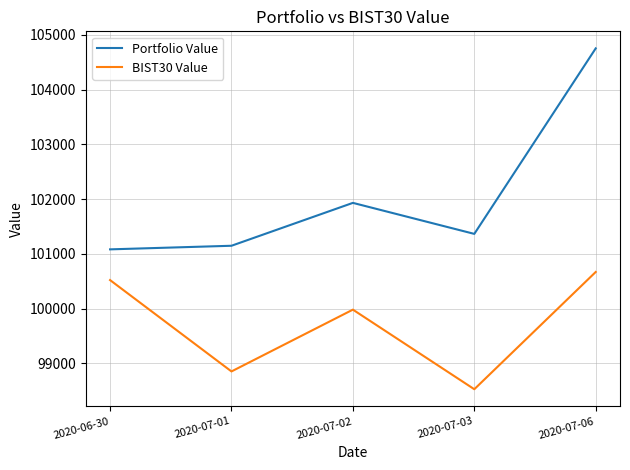

True or false: BIST30 Value and Portfolio Value intersect in this chart.

False